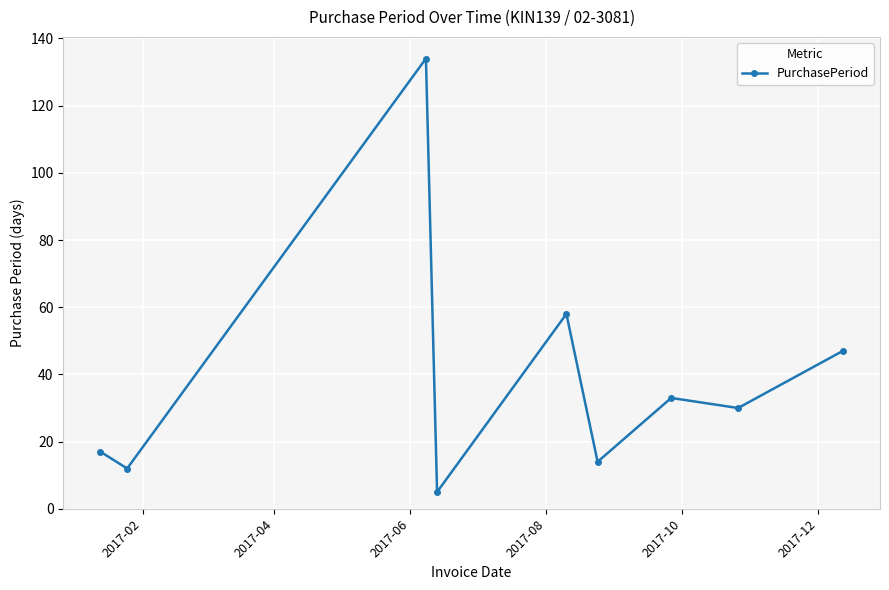

What is the greatest value displayed?

134